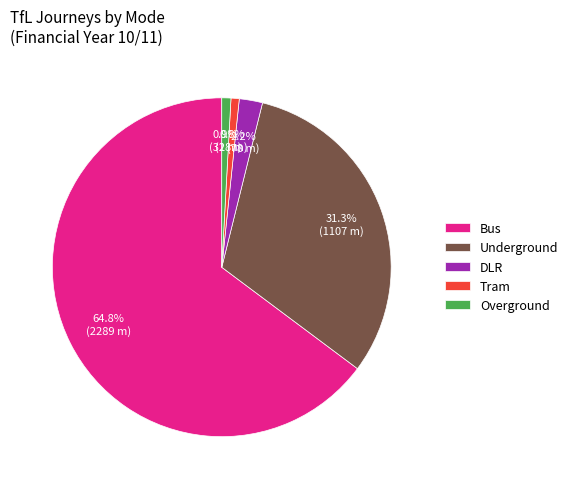

Between Underground and Bus, which is larger?

Bus